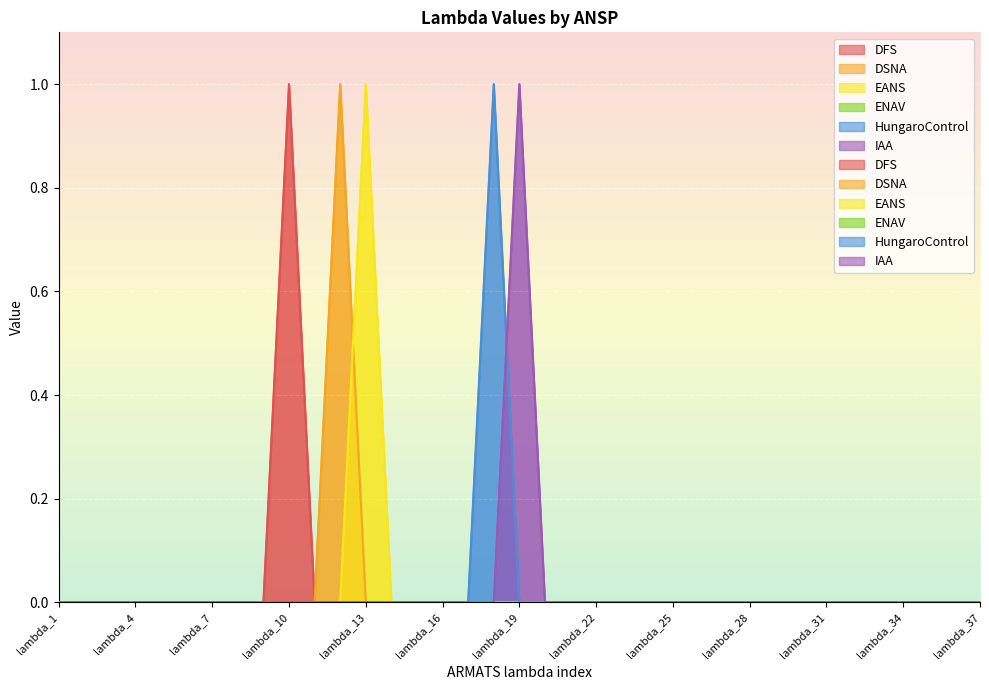

Reading left to right, list all the values displayed in this chart.

DFS: 0	0	0	0	0	0	0	0	0	1	0	0	0	0	0	0	0	0	0	0	0	0	0	0	0	0	0	0	0	0	0	0	0	0	0	0	0
DSNA: 0	0	0	0	0	0	0	0	0	0	0	1	0	0	0	0	0	0	0	0	0	0	0	0	0	0	0	0	0	0	0	0	0	0	0	0	0
EANS: 0	0	0	0	0	0	0	0	0	0	0	0	1	0	0	0	0	0	0	0	0	0	0	0	0	0	0	0	0	0	0	0	0	0	0	0	0
HungaroControl: 0	0	0	0	0	0	0	0	0	0	0	0	0	0	0	0	0	1	0	0	0	0	0	0	0	0	0	0	0	0	0	0	0	0	0	0	0
IAA: 0	0	0	0	0	0	0	0	0	0	0	0	0	0	0	0	0	0	1	0	0	0	0	0	0	0	0	0	0	0	0	0	0	0	0	0	0